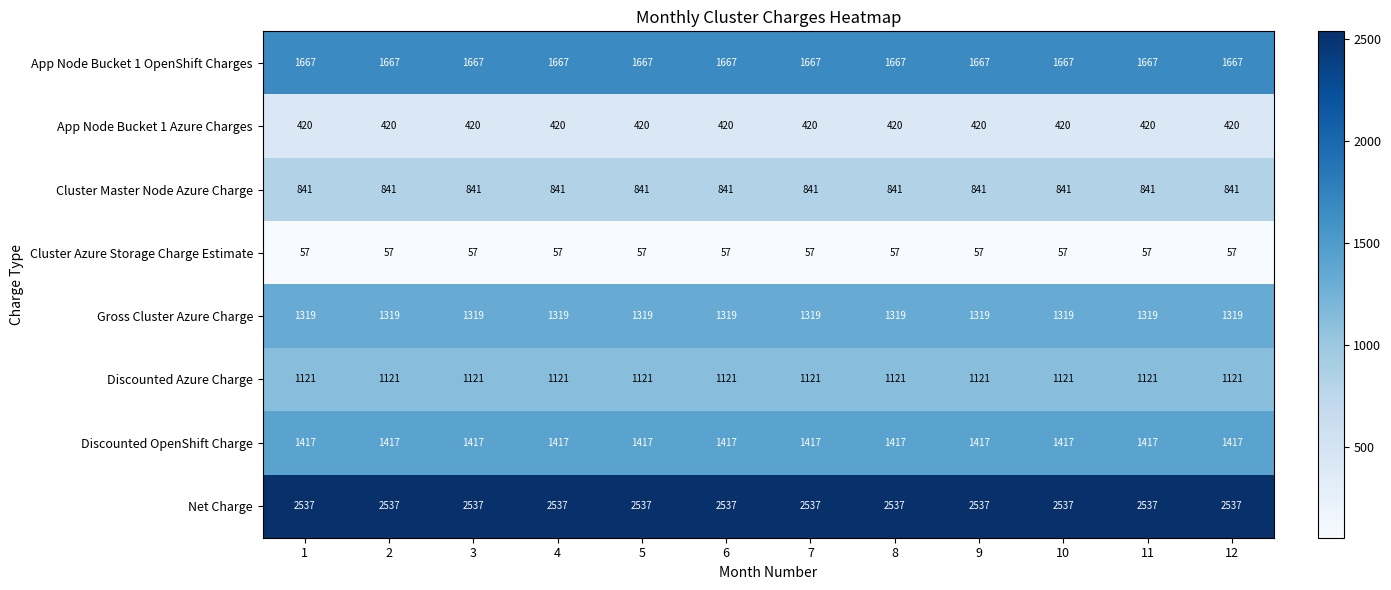

What is the spread (max minus min) of values at 9?

2480